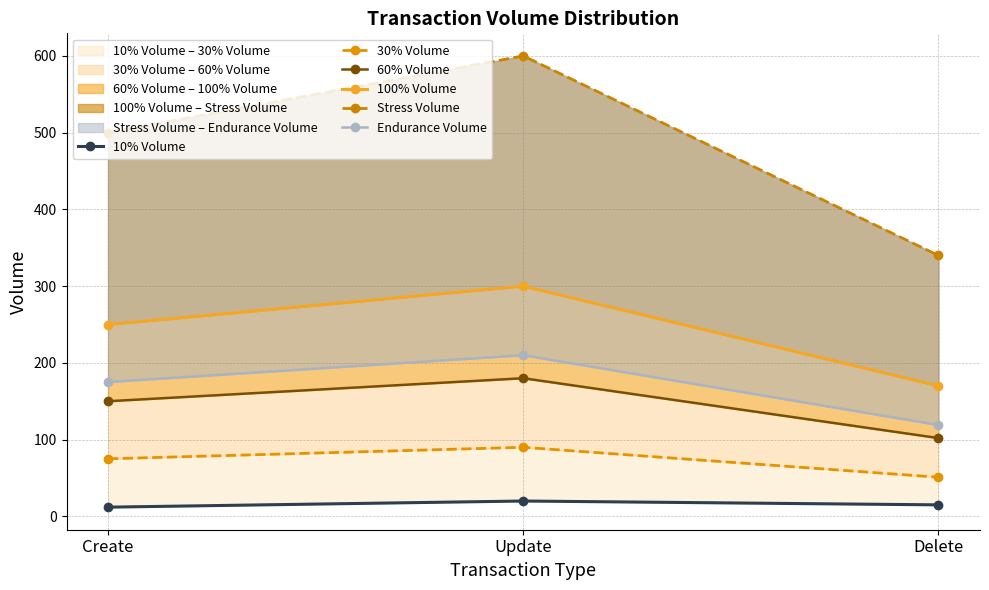

What is the spread (max minus min) of values at Delete?

325.0